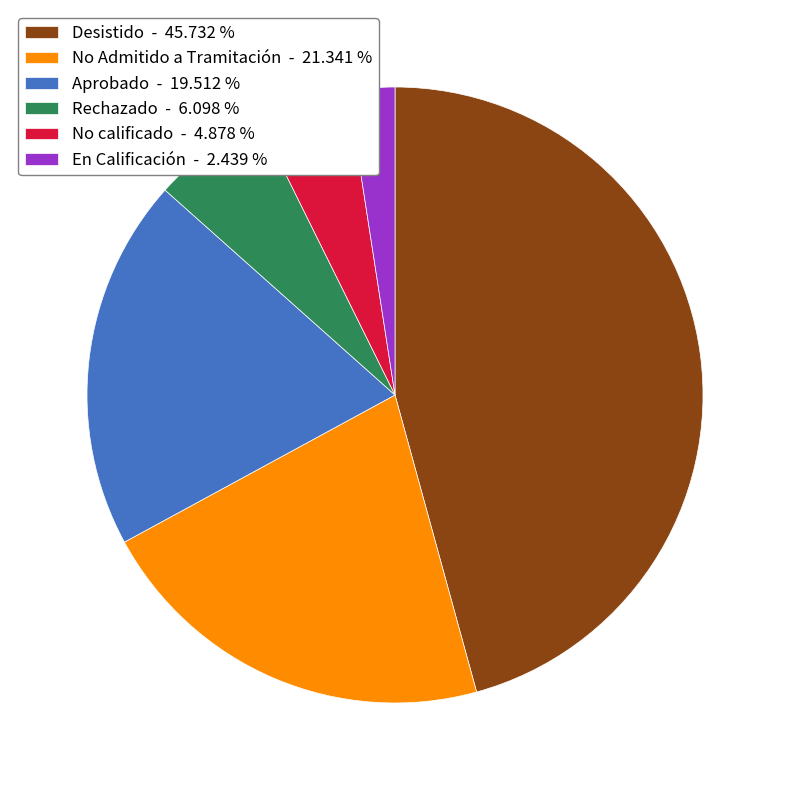

Rank the categories by value from lowest to highest.

En Calificación - 2.439 %, No calificado - 4.878 %, Rechazado - 6.098 %, Aprobado - 19.512 %, No Admitido a Tramitación - 21.341 %, Desistido - 45.732 %